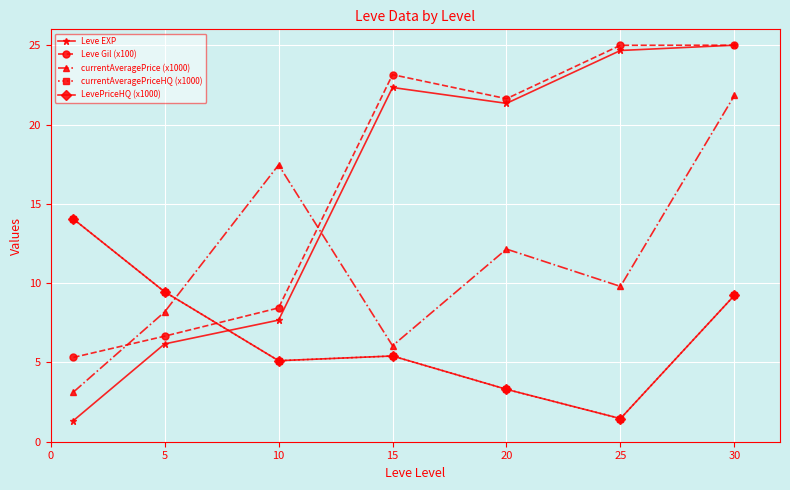

Is this an area chart (filled region under the line)?

No